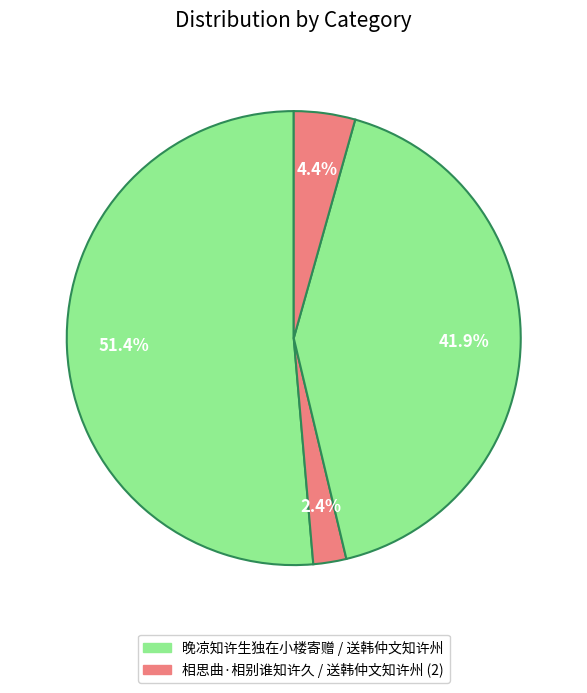

How many slices are in this pie chart?

4